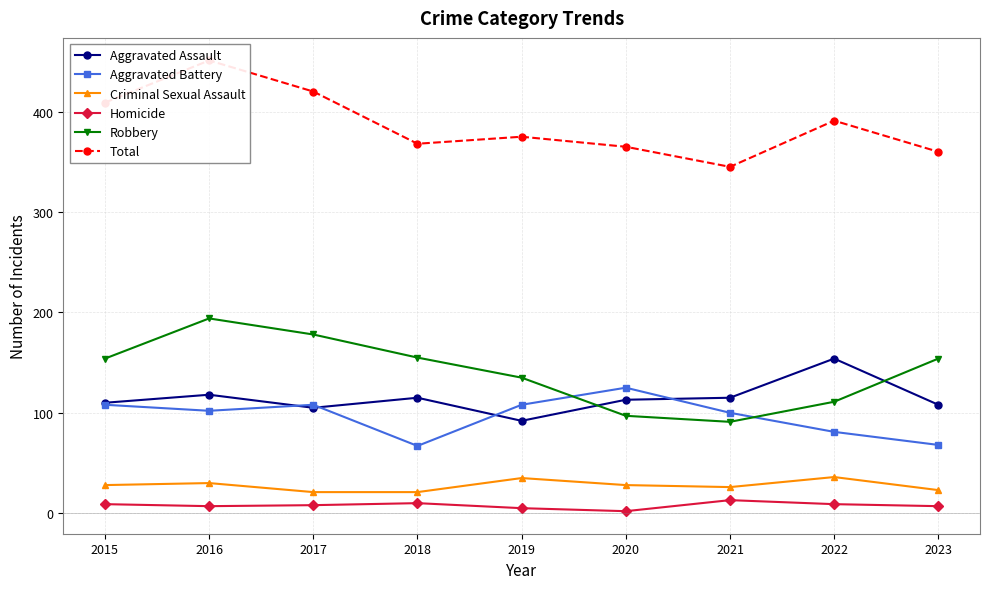

What is the difference between the maximum and minimum values in the Aggravated Battery series?

58